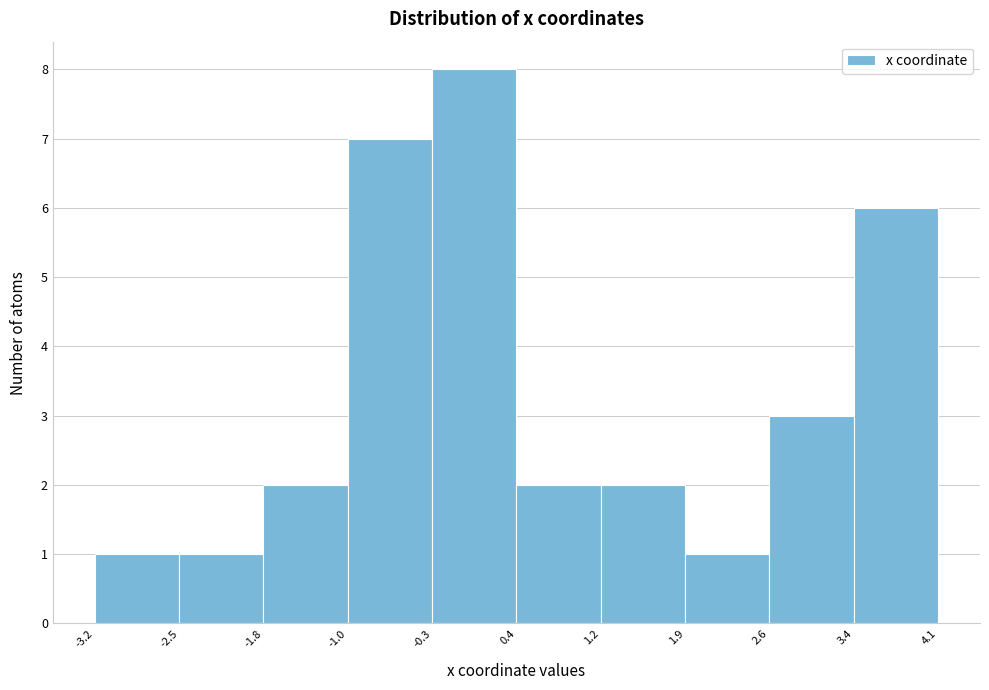

What is the height of the bar covering -1.8 to -1.0 on the x-axis? The values are not printed on the chart, so give them approximately, as read against the axis.

2